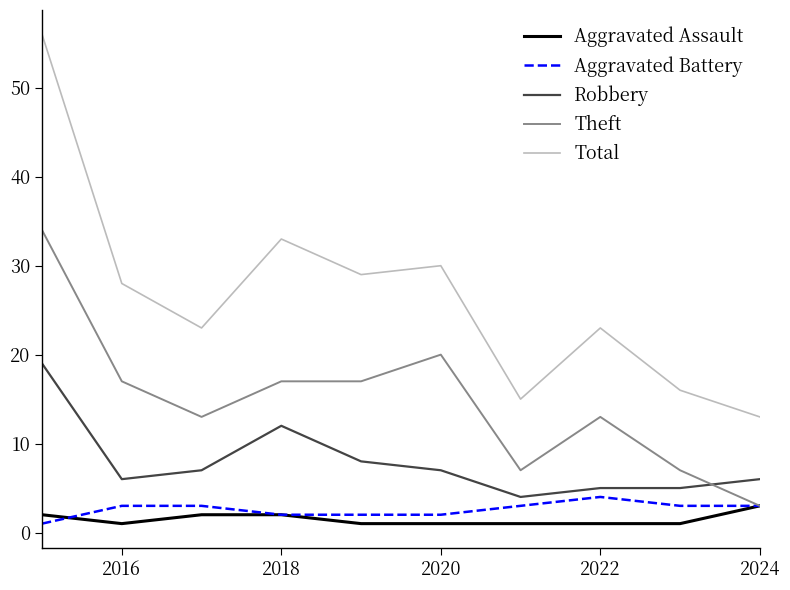

Which series has the largest range (max minus min)?

Total